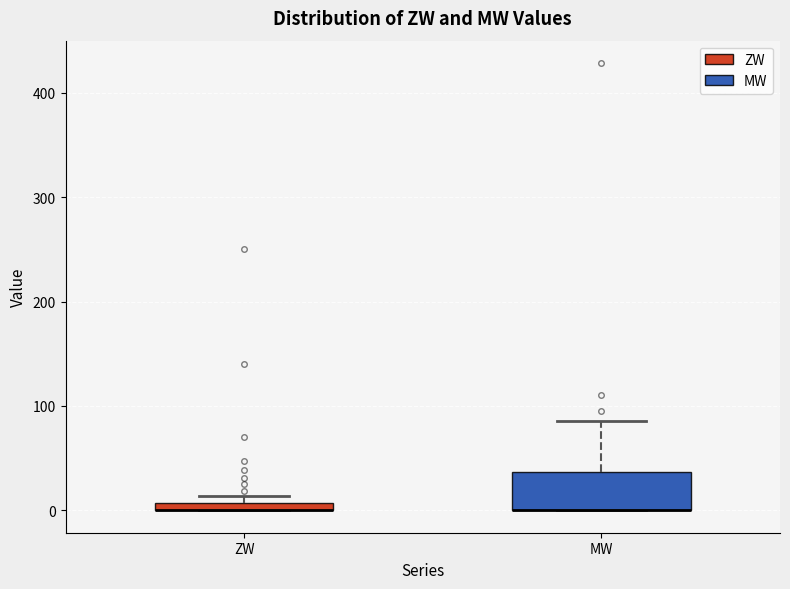

Where is the upper edge of the box for ZW on the y-axis? The values are not printed on the chart, so give them approximately, as read against the axis.

10